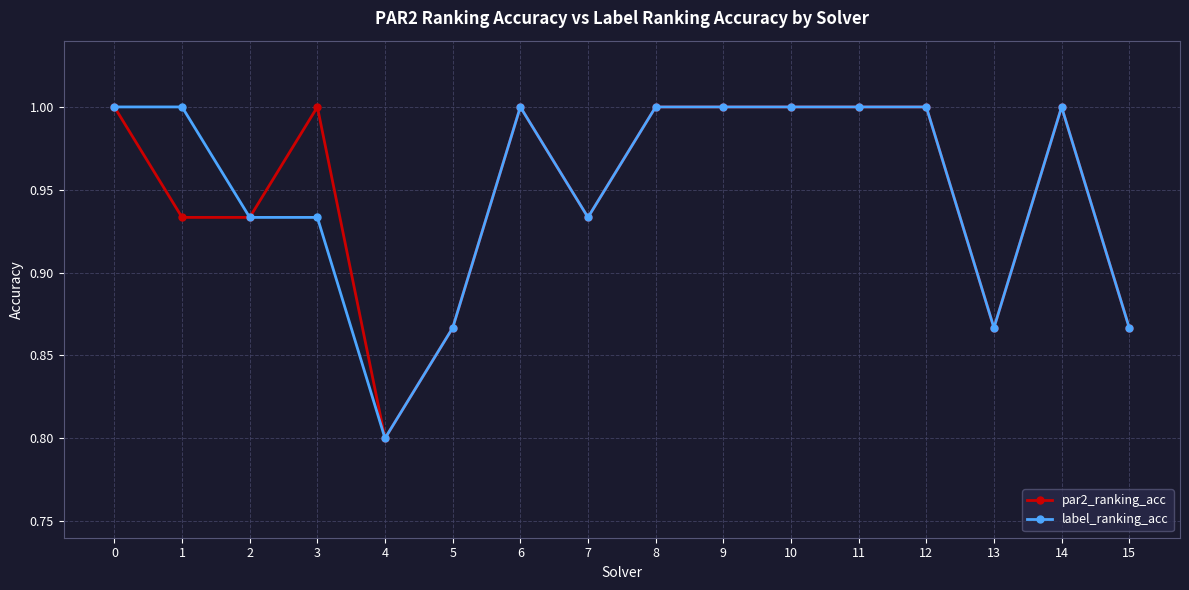

What are all the series names shown in the legend?

par2_ranking_acc, label_ranking_acc